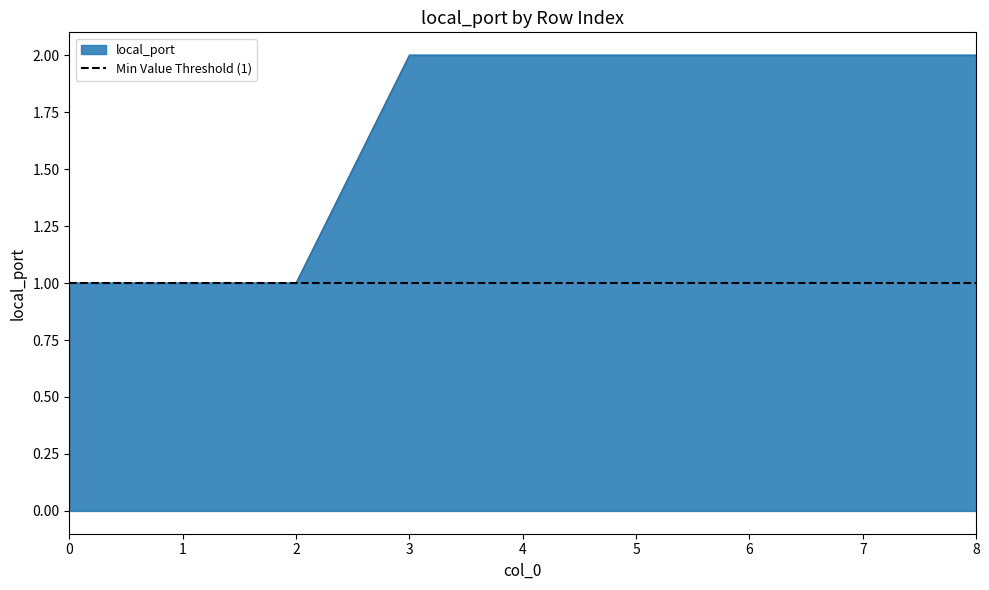

What is the difference between the second highest and second lowest values?

1